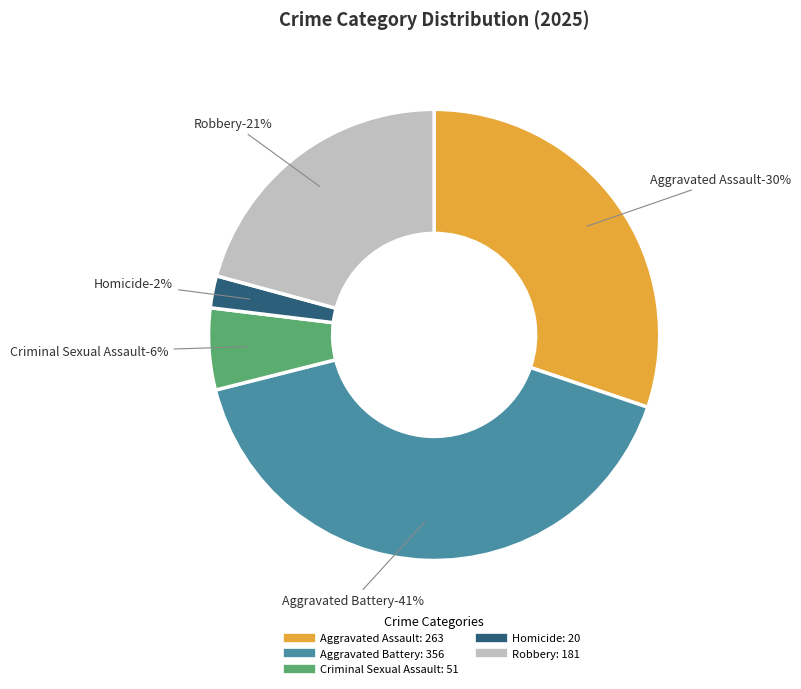

Which category has the smallest portion of the pie?

Homicide